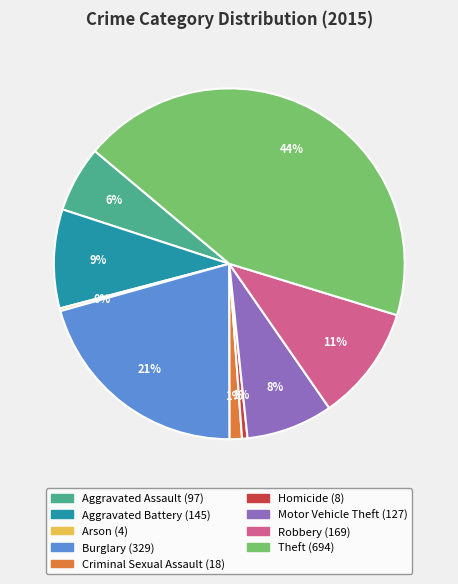

Combined, do Theft and Criminal Sexual Assault account for over 50%?

No